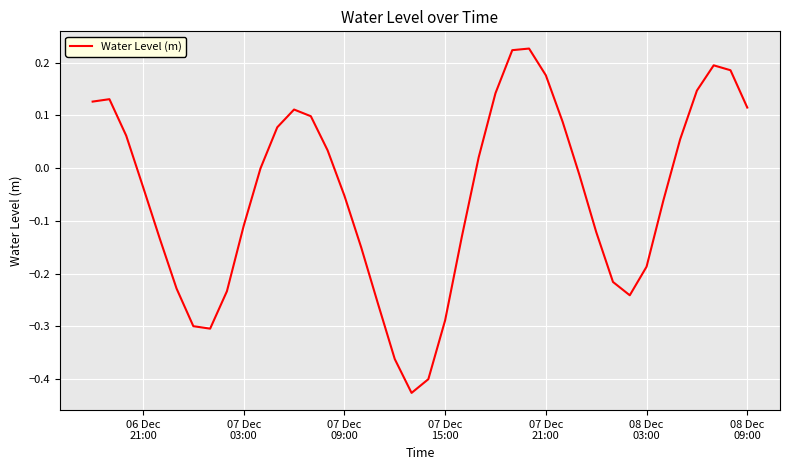

What is the difference between the maximum and minimum values?

0.7